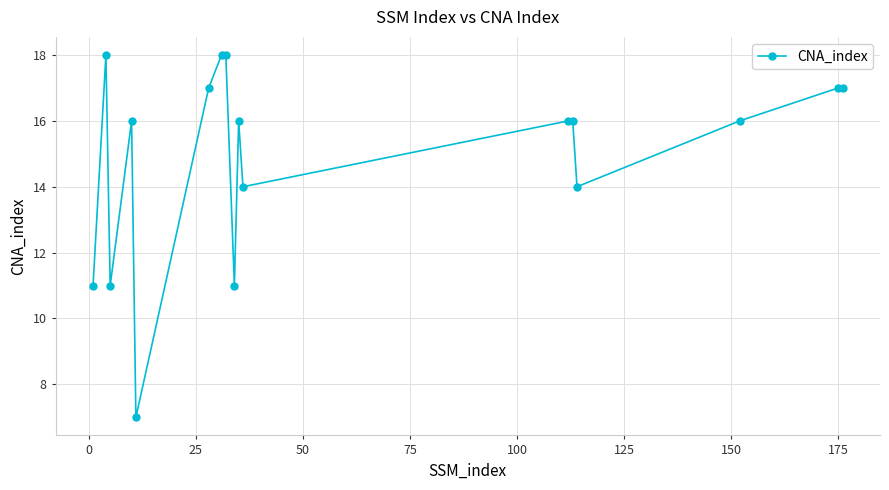

How many points are lower than both their immediate neighbors (excluding endpoints)?

5